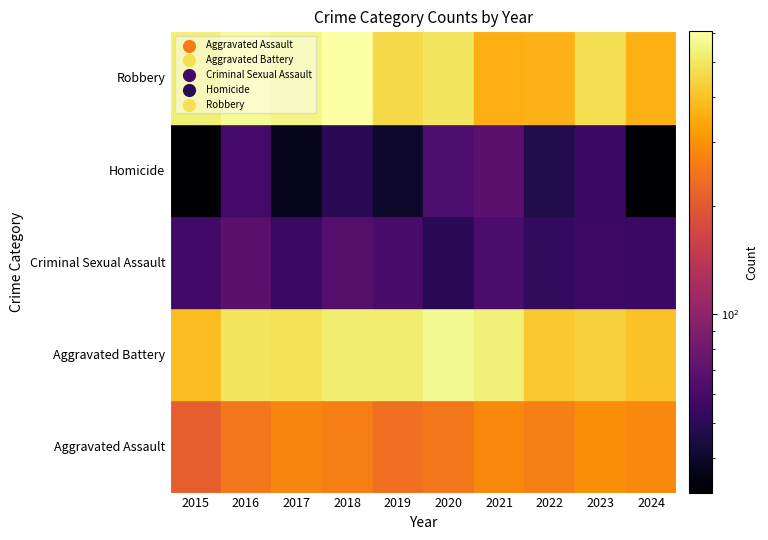

Which series has the widest spread of values?

Robbery